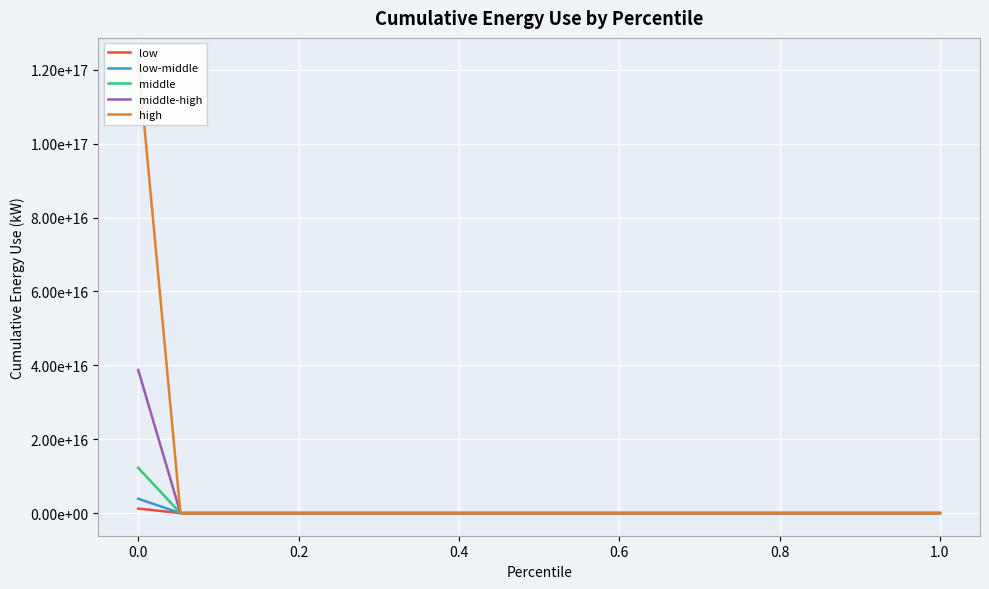

Reading right to left, list all the values displayed in this chart.

low: 0	0	0	0	0	0	0	0	0	0	0	0	0	0	0	0	0	0	0	1225321525080552
low-middle: 0	0	0	0	0	0	0	0	0	0	0	0	0	0	0	0	0	0	0	3874806885285668
middle: 0	0	0	0	0	0	0	0	0	0	0	0	0	0	0	0	0	0	0	12253215250805450
middle-high: 0	0	0	0	0	0	0	0	0	0	0	0	0	0	0	0	0	0	0	38748068852856712
high: 0	0	0	0	0	0	0	0	0	0	0	0	0	0	0	0	0	0	0	122532152508054704